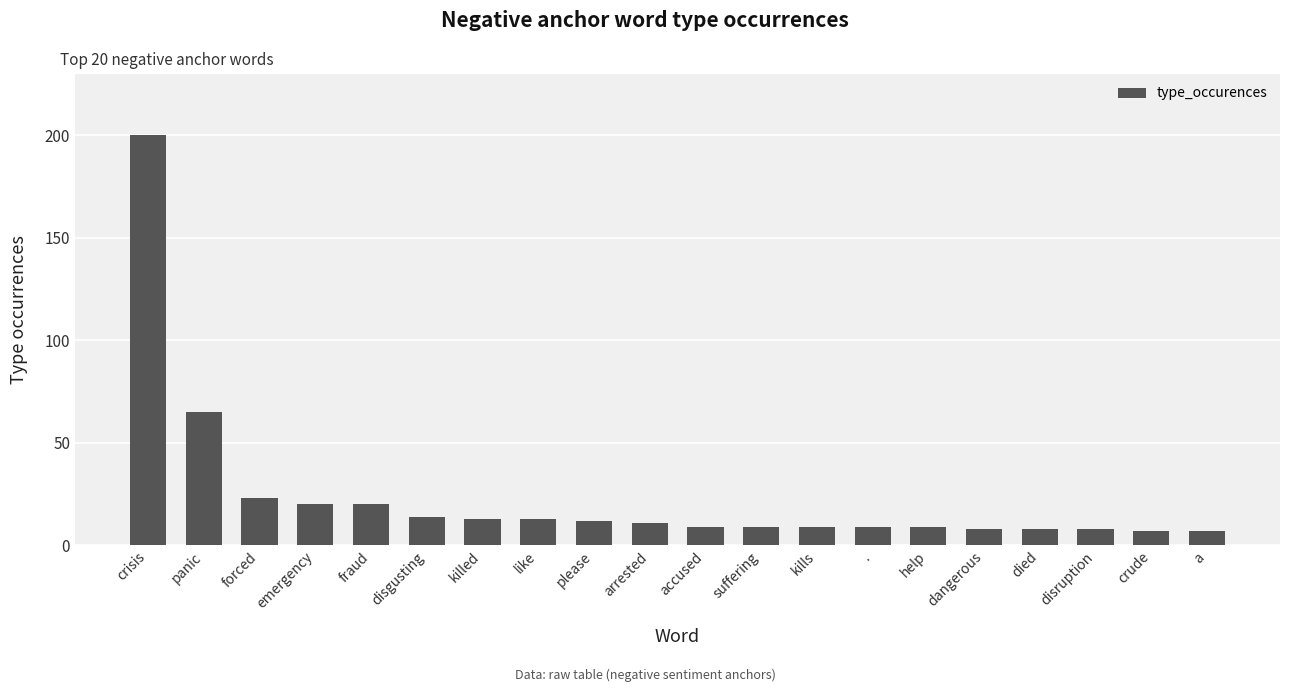

At which category does the chart reach its peak across all series?

crisis